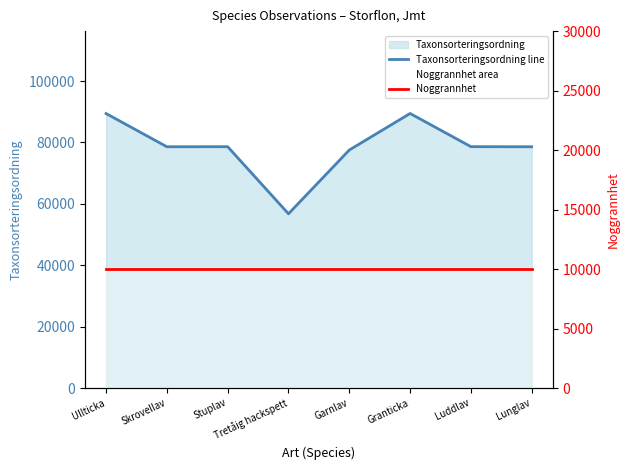

What is the difference between the maximum and minimum values in the Taxonsorteringsordning line series?

32670